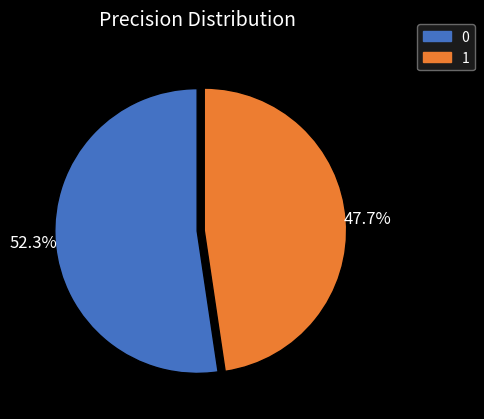

Rank the categories by value from lowest to highest.

1, 0